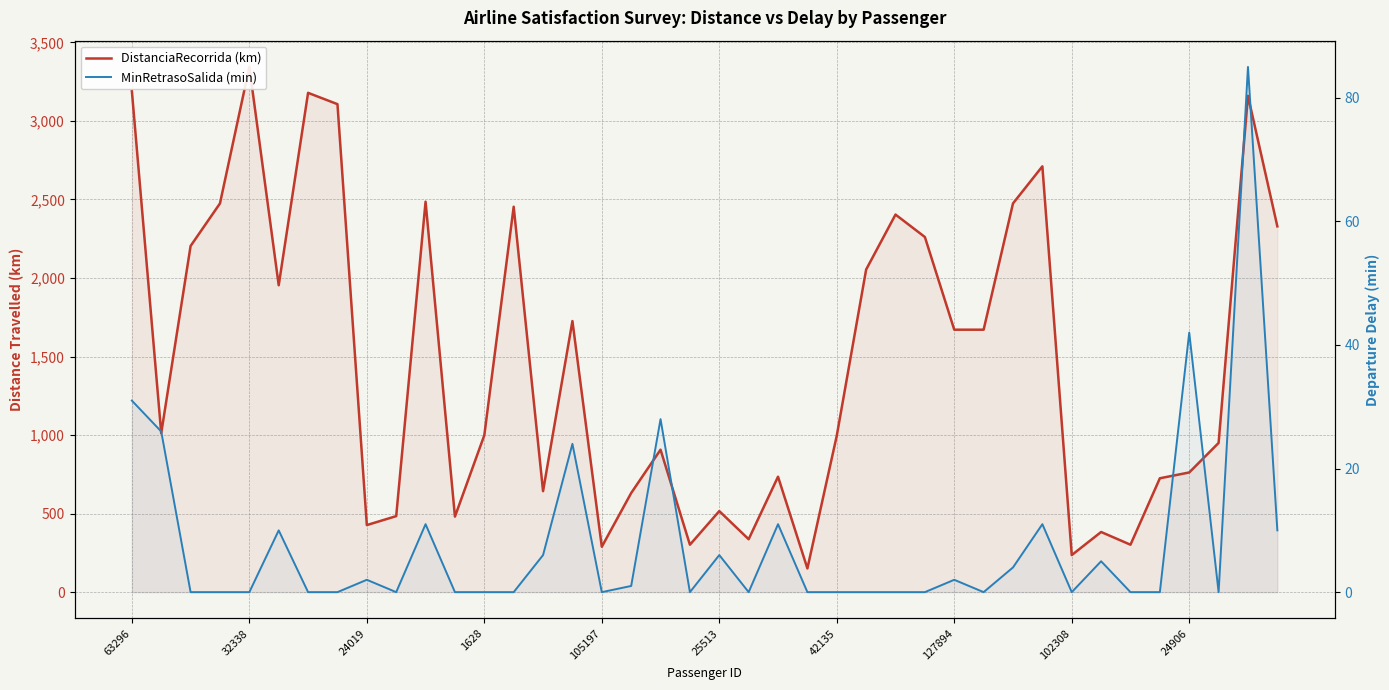

Is it true that MinRetrasoSalida (min) equals 17 at 10?

False